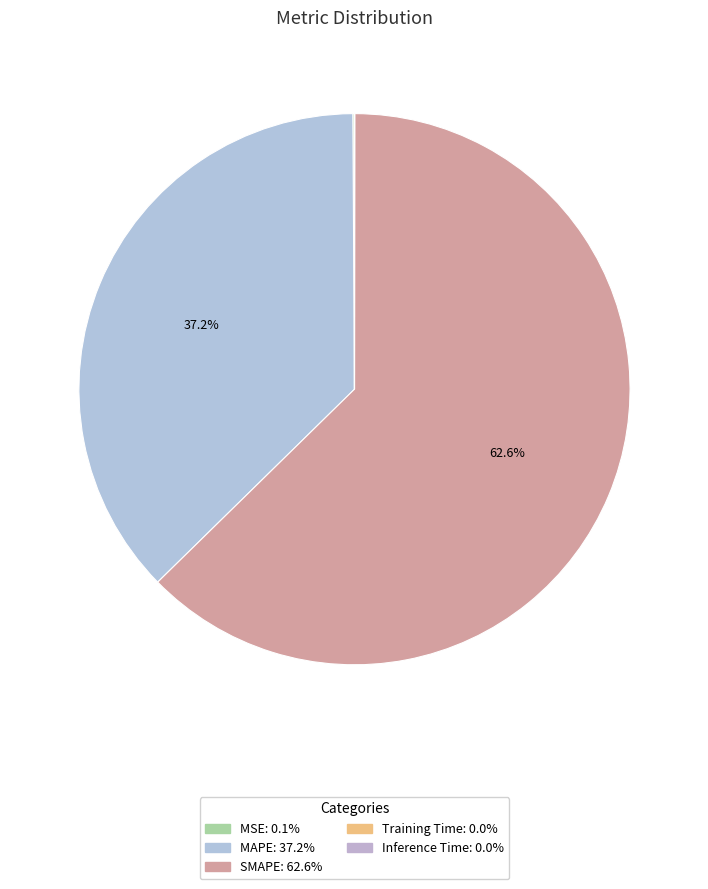

To the nearest percent, what is the difference between the largest and smallest slice percentages?

63%